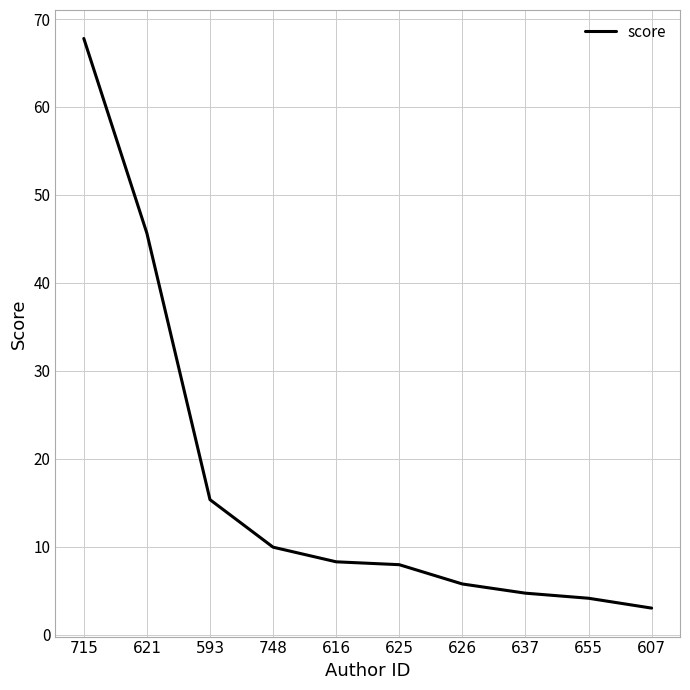

Approximately how many times larger is the value at 593 compared to 607?

5.1